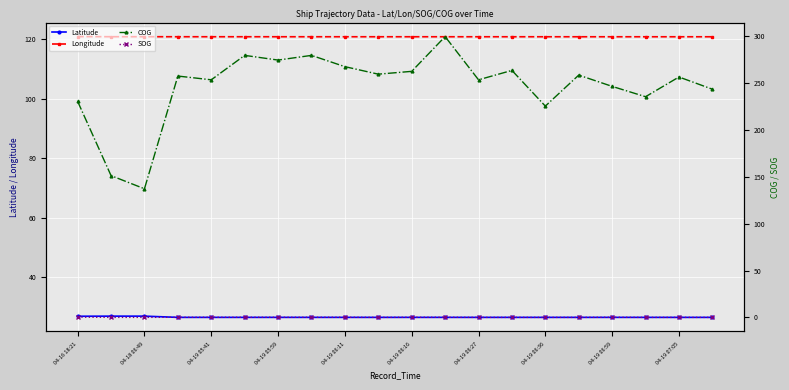

How many interior local valleys does the SOG series have?

1